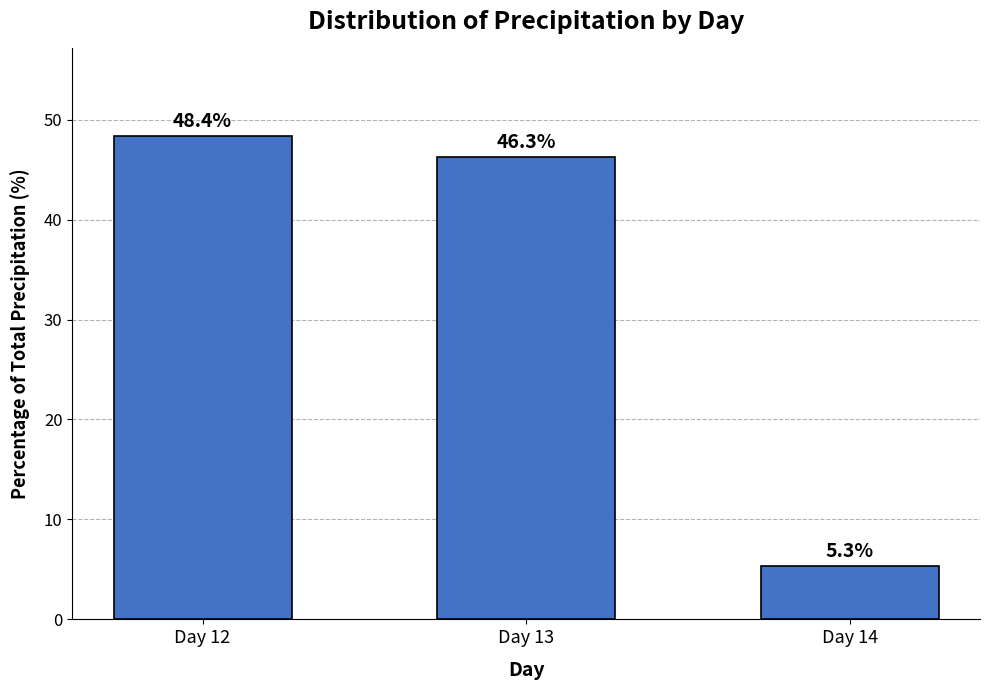

At which label does the data first exceed 46?

Day 12